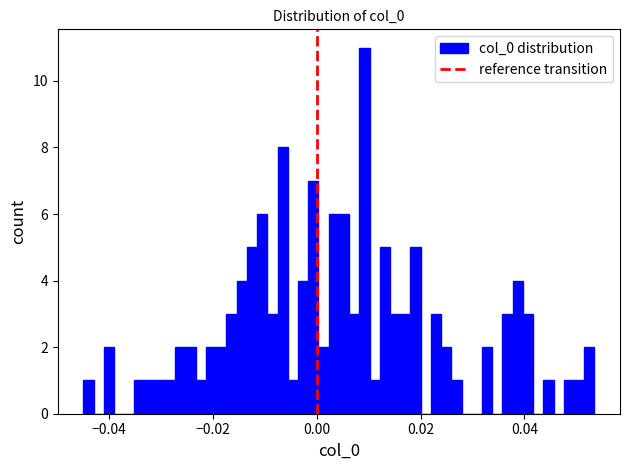

Around what value on the x-axis is the tallest bar? Give the approximate position of its centre, as read against the axis.

0.010